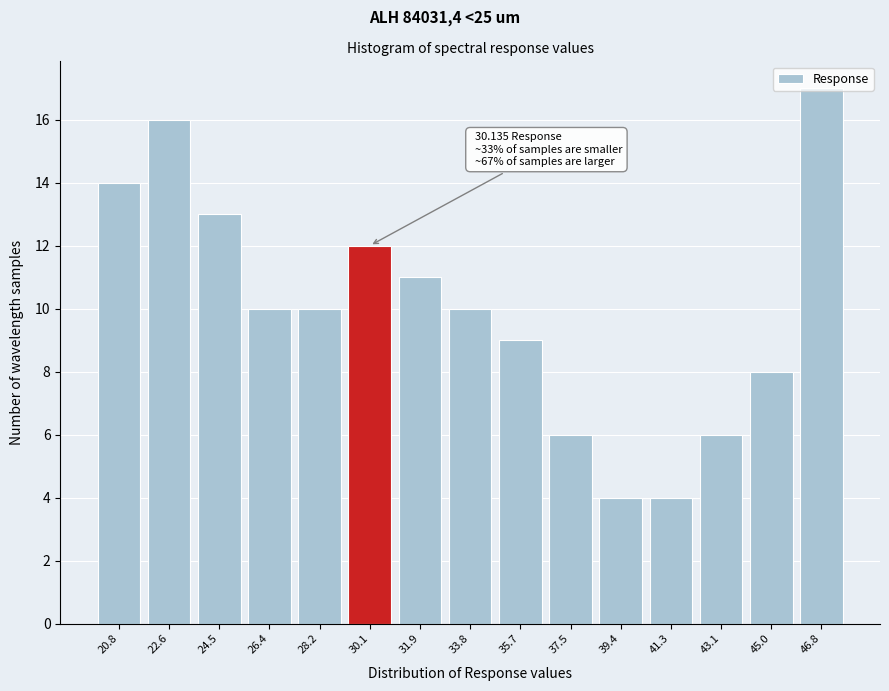

What is the label of the 4th bar from the left?

26.4